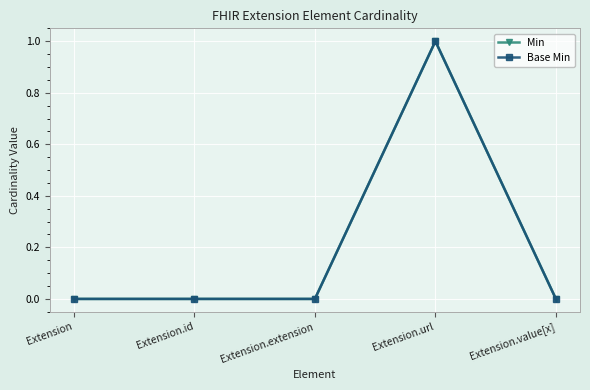

Does the chart have visible grid lines?

Yes